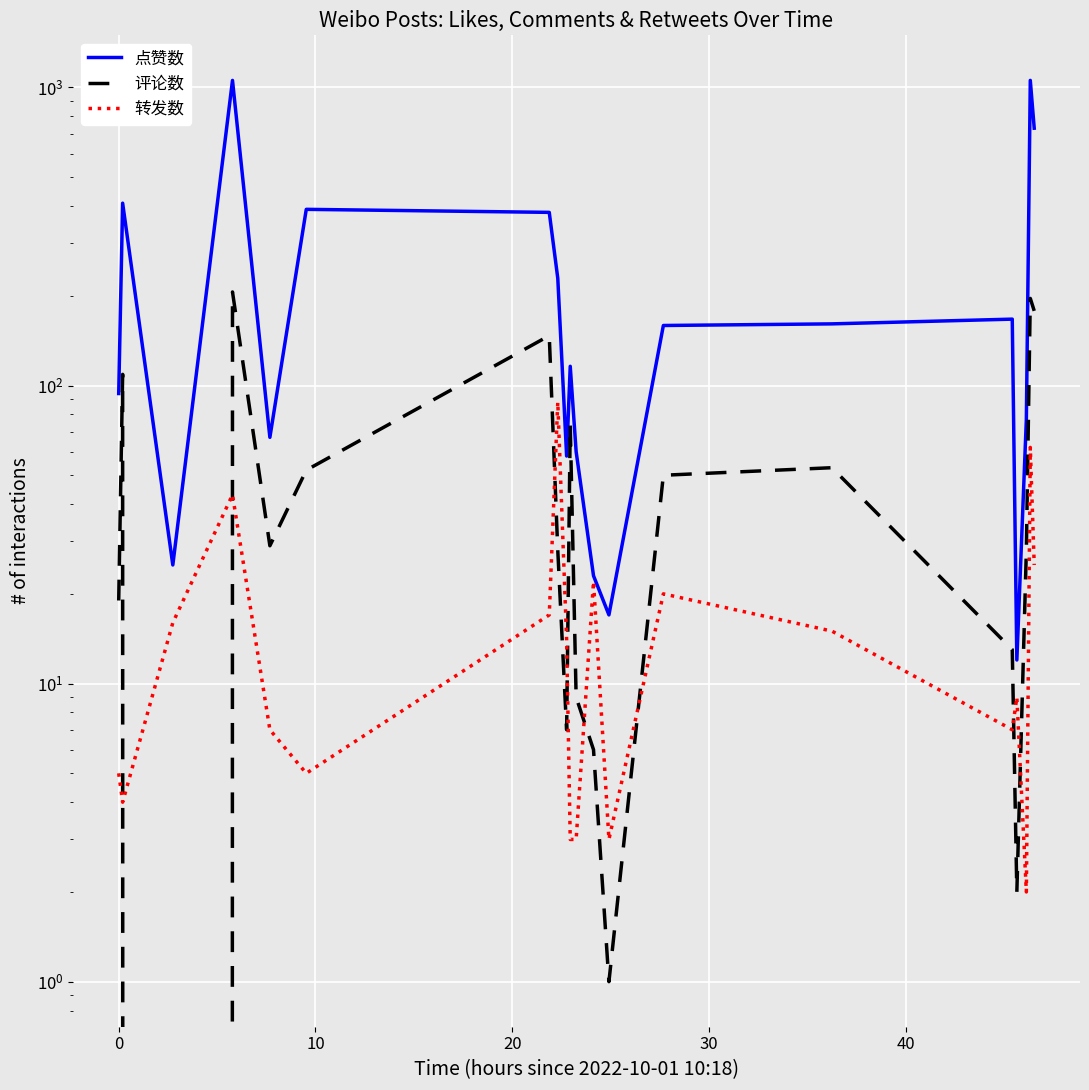

What is the difference between the maximum and minimum values in the 点赞数 series?

1044